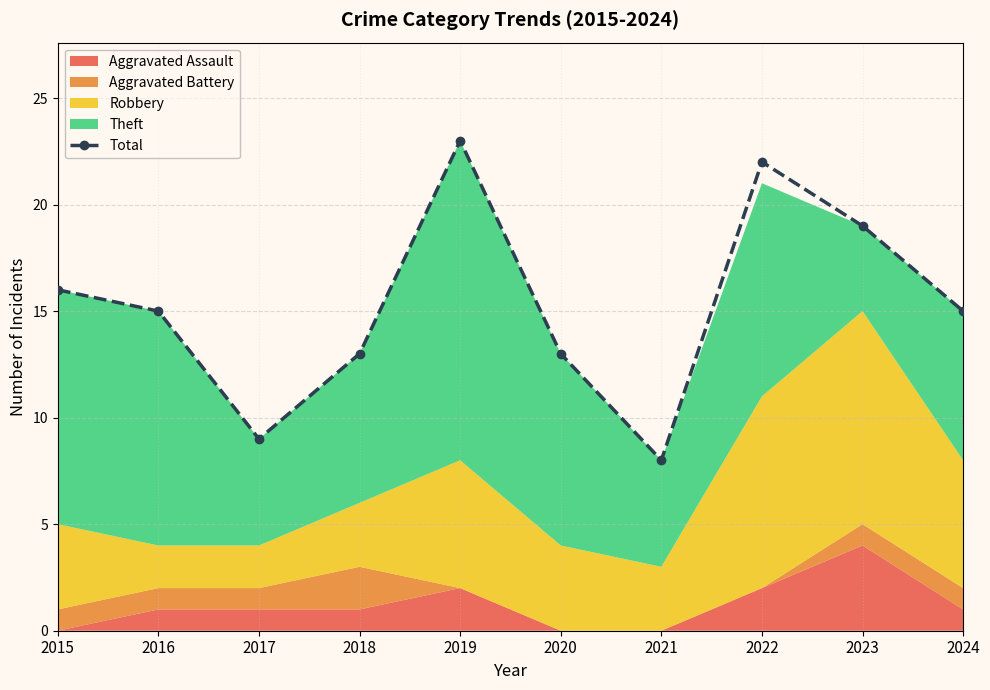

True or false: the data shows 13 at 2020.

True